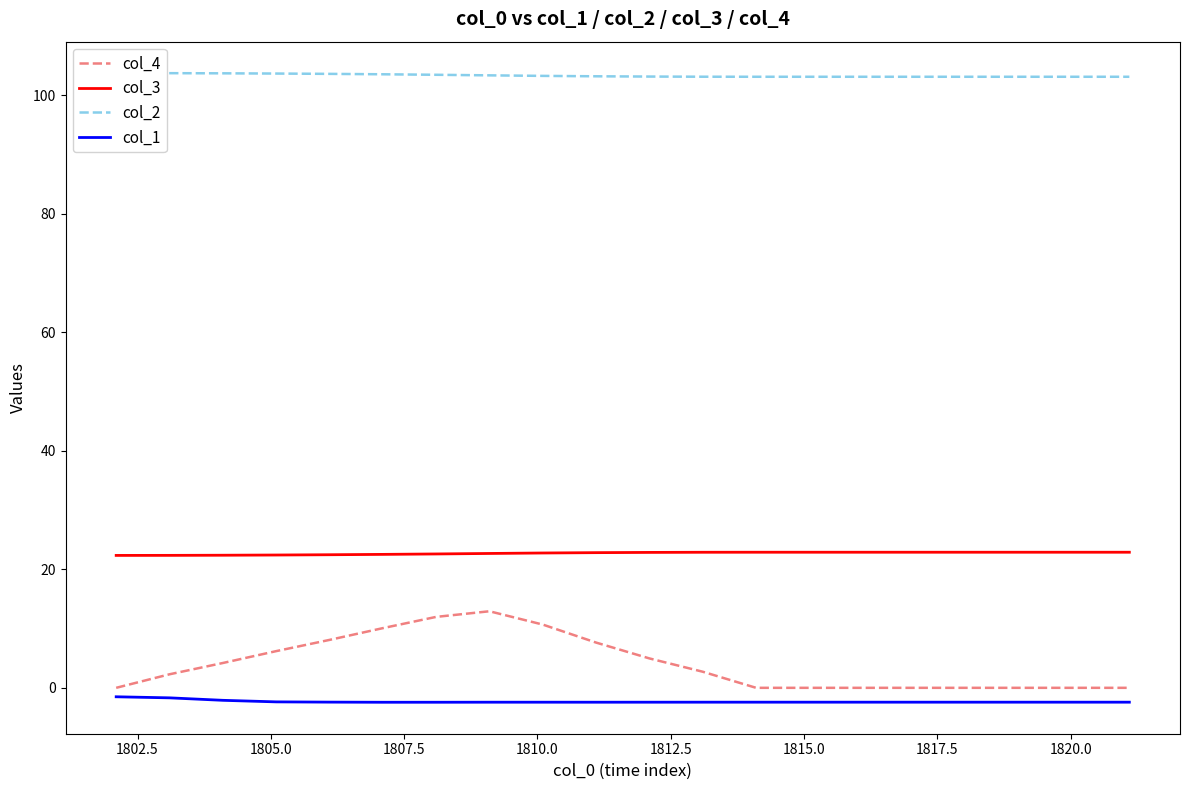

True or false: col_4 and col_3 cross at least once.

False